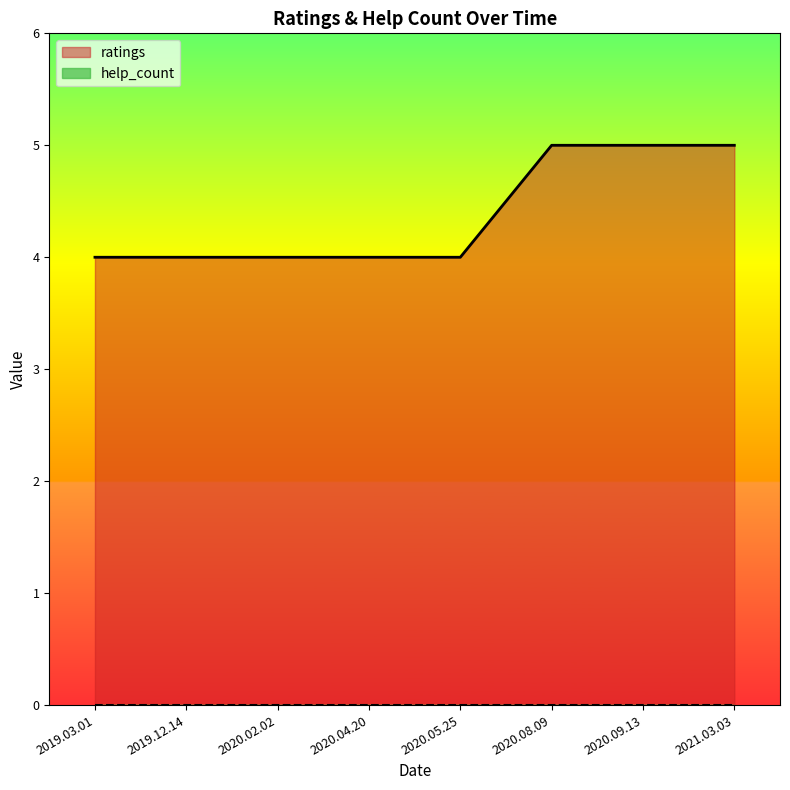

Approximately how many times larger is the value at 2019.12.14 compared to 2020.08.09?

0.8